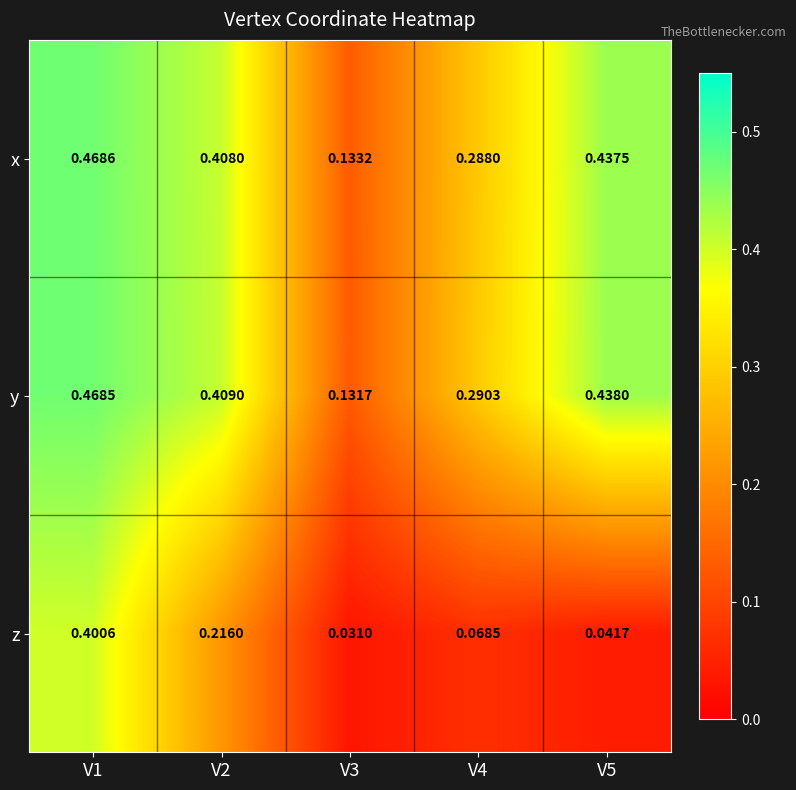

Rank the series at V3 from lowest to highest value.

z, y, x